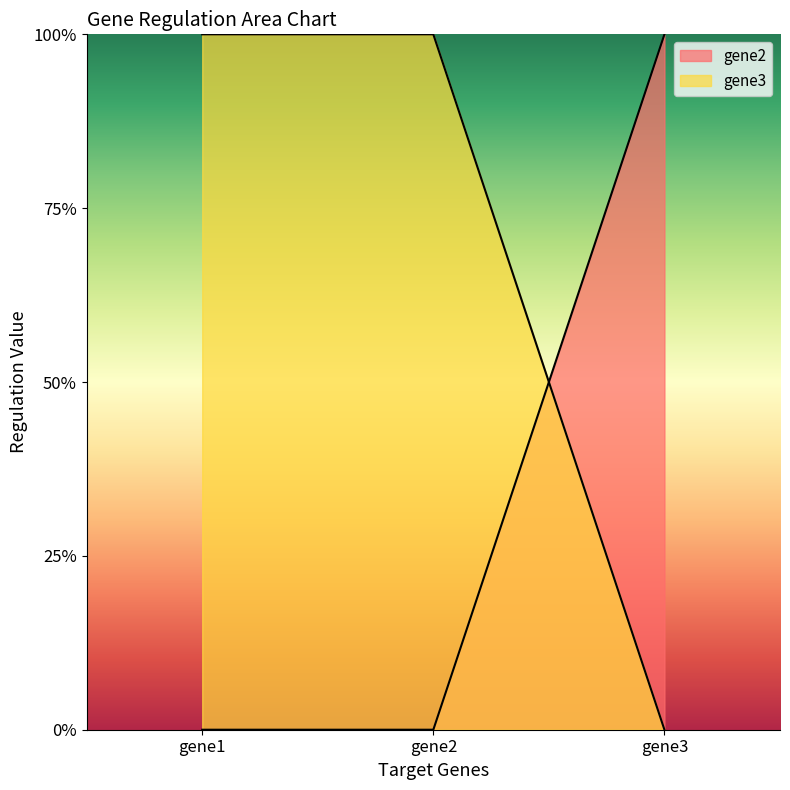

Rank the series by their average value, from lowest to highest.

gene2, gene3